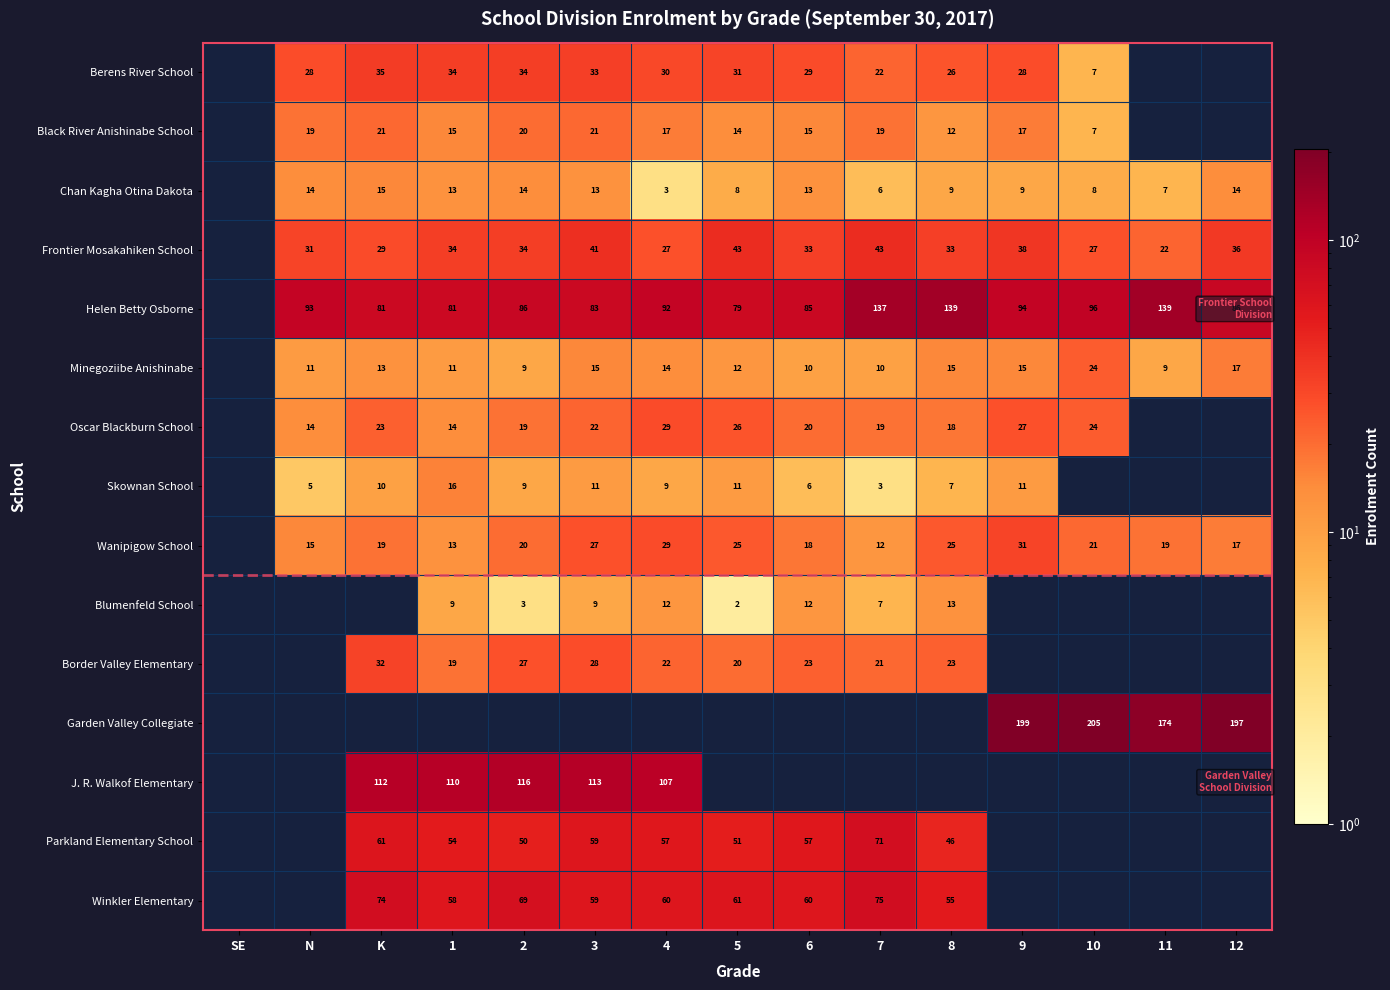

The Berens River School series shows 22 at 7. True or false?

True